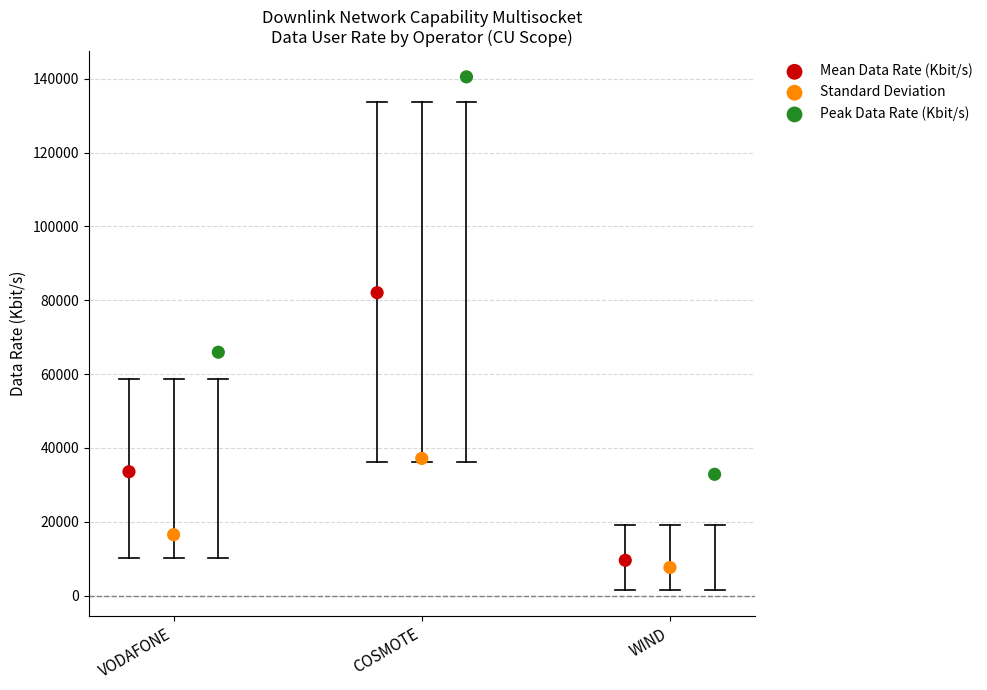

Which series contains the highest Y value?

Peak Data Rate (Kbit/s)